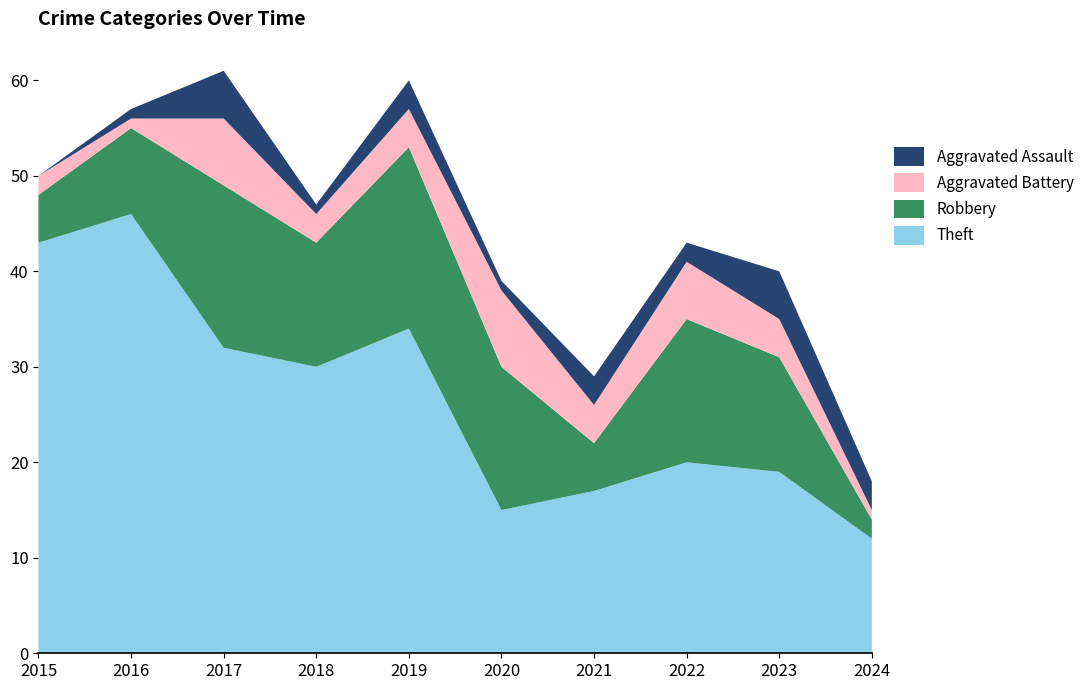

Reading left to right, list all the values displayed in this chart.

Theft: 2015=43	2016=46	2017=32	2018=30	2019=34	2020=15	2021=17	2022=20	2023=19	2024=12
Robbery: 2015=5	2016=9	2017=17	2018=13	2019=19	2020=15	2021=5	2022=15	2023=12	2024=2
Aggravated Battery: 2015=2	2016=1	2017=7	2018=3	2019=4	2020=8	2021=4	2022=6	2023=4	2024=1
Aggravated Assault: 2015=0	2016=1	2017=5	2018=1	2019=3	2020=1	2021=3	2022=2	2023=5	2024=3